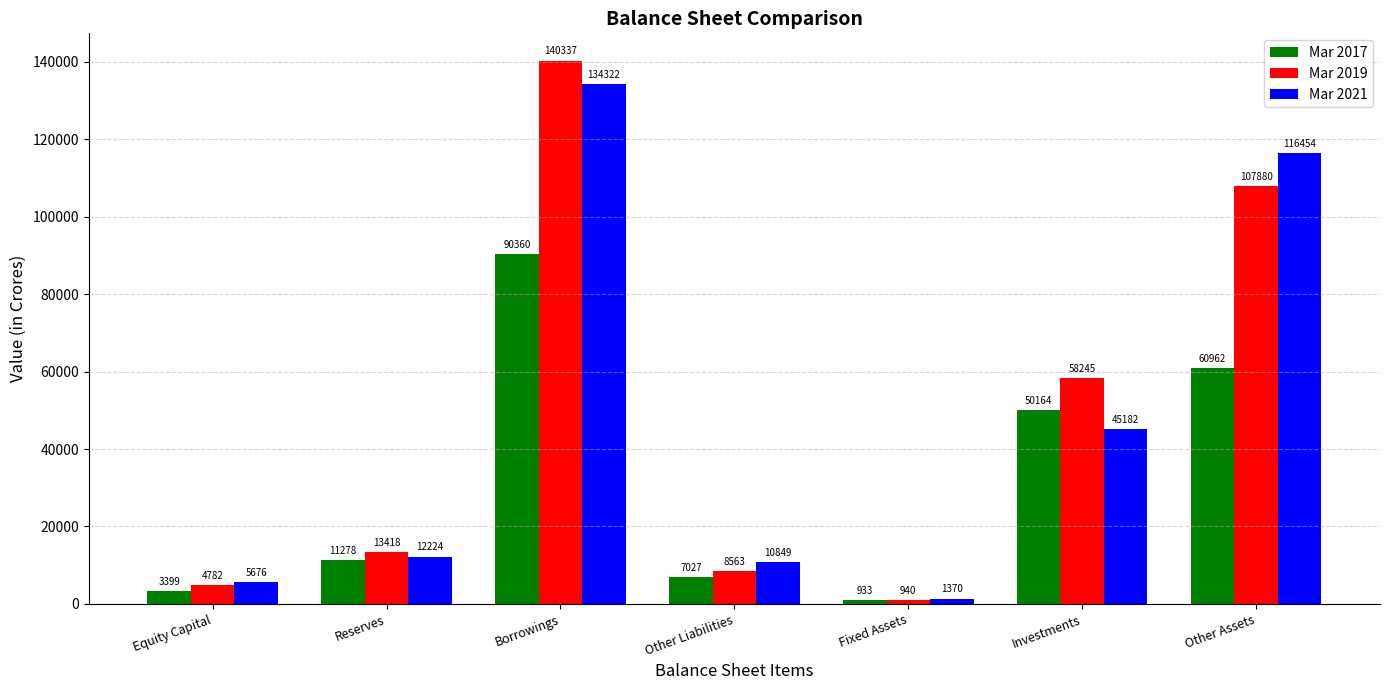

What is the difference between the Mar 2021 values at Other Assets and Borrowings?

17868